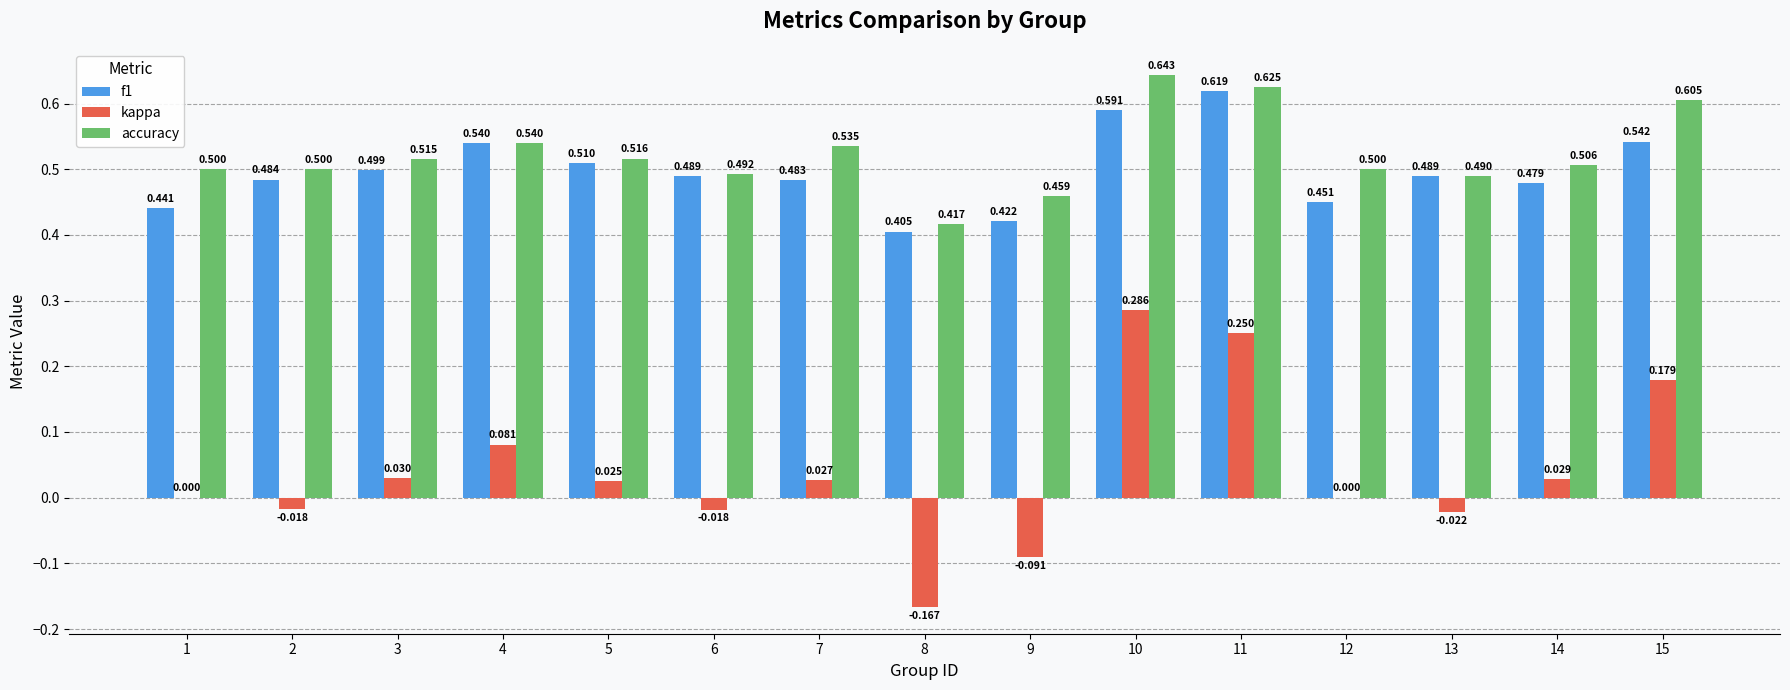

Which series changed the most between 2 and 5?

kappa